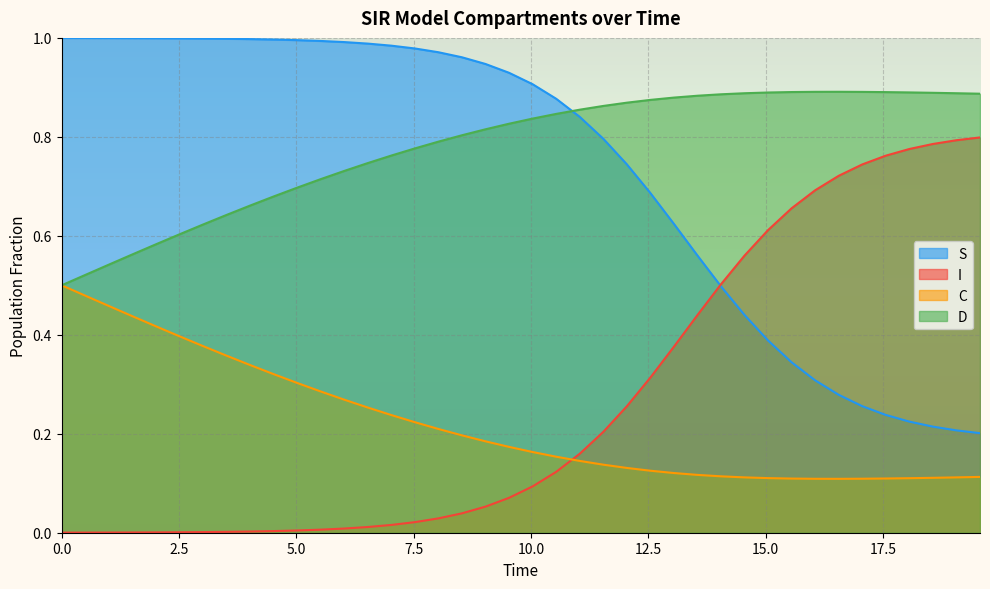

How many intersections are there between I and C?

1